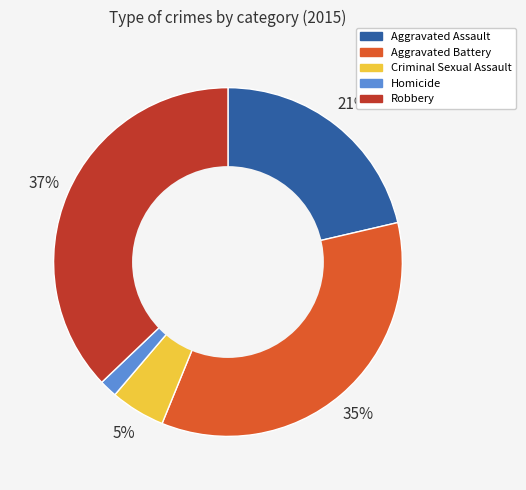

Which has a higher value, Criminal Sexual Assault or Aggravated Assault?

Aggravated Assault